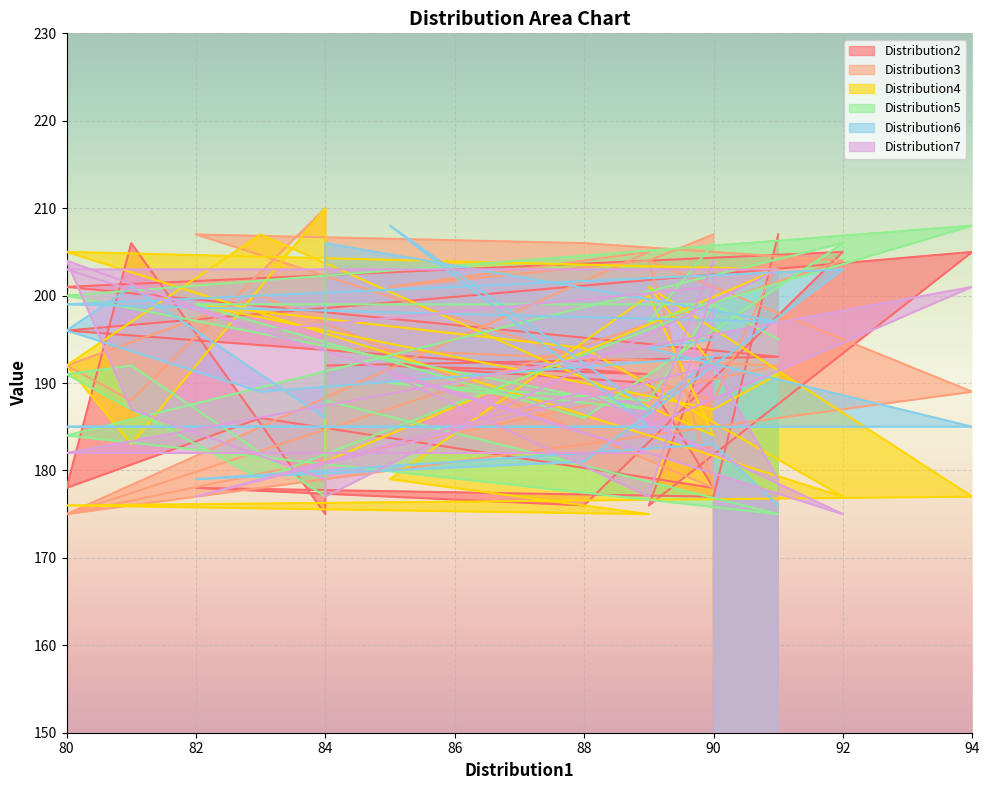

Is it true that Distribution7 equals 96 at 85?

False